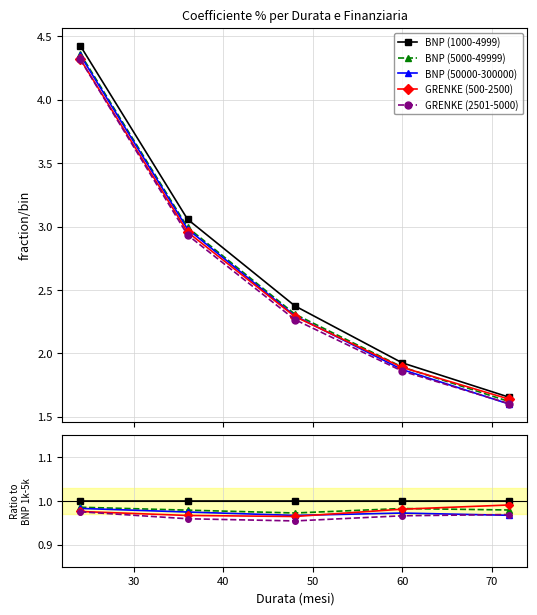

How many BNP (50000-300000) values are between 0 and 1?

5